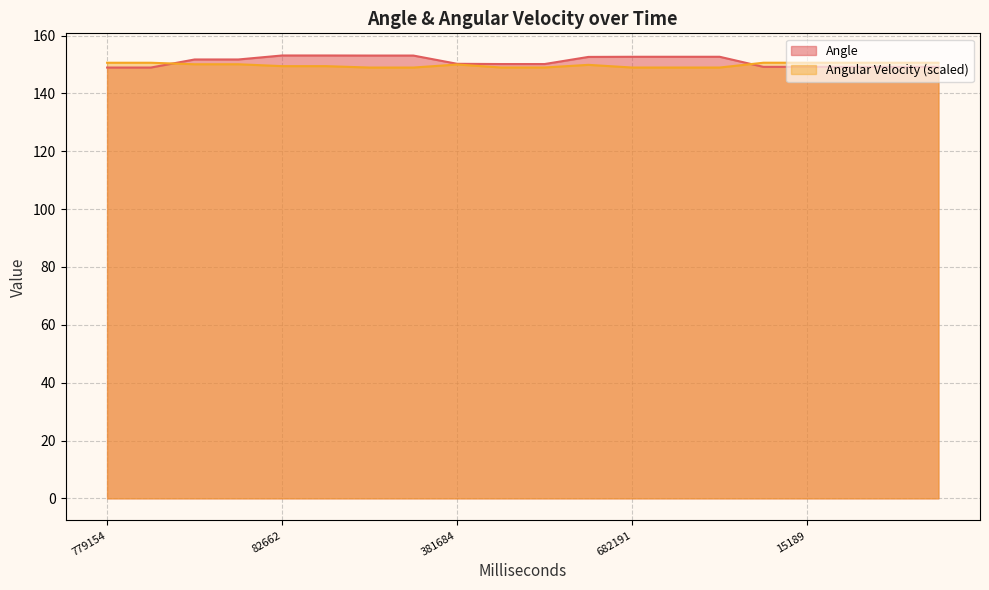

At 229660, list the series in order from smallest to largest.

Angular Velocity, Angle